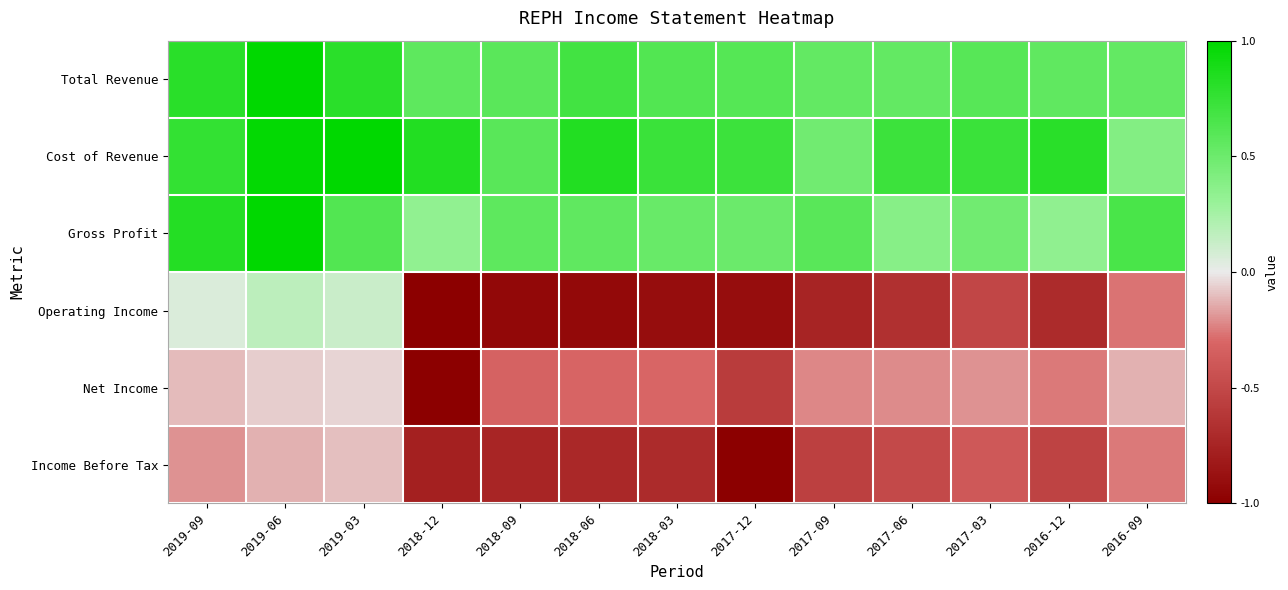

Which series has the widest spread of values?

Operating Income